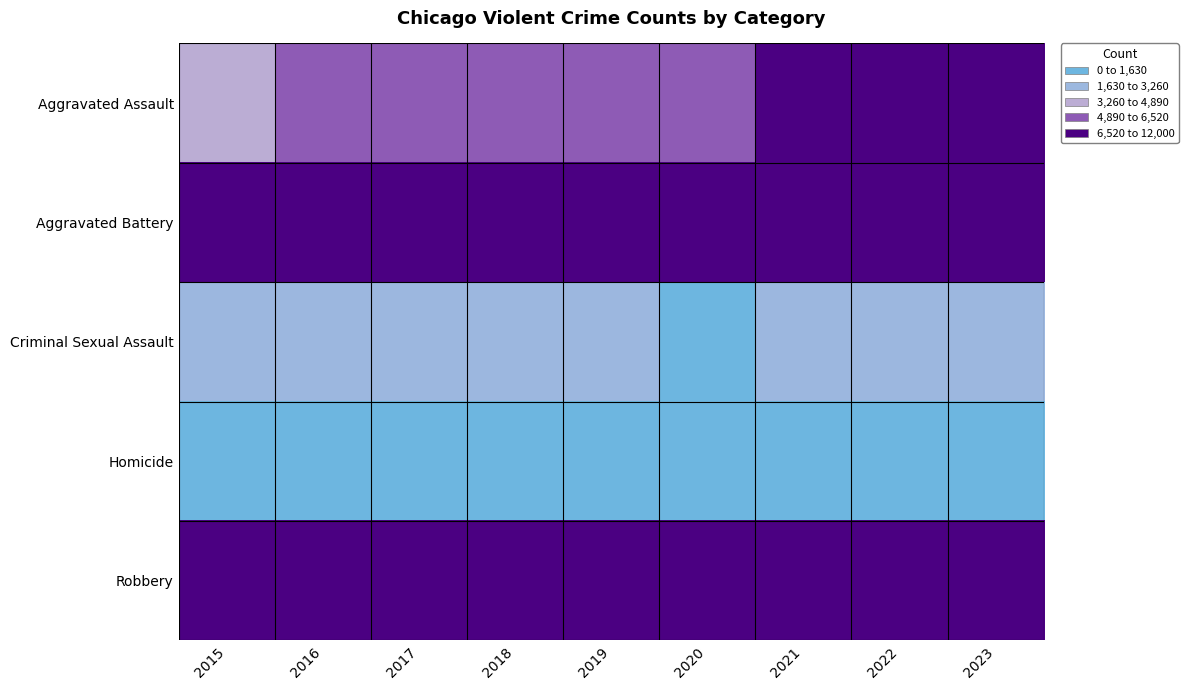

Reading left to right, what are all the values shown in this chart?

Aggravated Assault: 2015=4420	2016=5623	2017=5728	2018=5913	2019=5753	2020=6188	2021=7127	2022=7172	2023=7532
Aggravated Battery: 2015=6923	2016=7959	2017=7753	2018=7626	2019=7741	2020=8236	2021=8236	2022=7384	2023=7936
Criminal Sexual Assault: 2015=1665	2016=1826	2017=1936	2018=1991	2019=1883	2020=1459	2021=1694	2022=1752	2023=1727
Homicide: 2015=489	2016=777	2017=669	2018=584	2019=492	2020=775	2021=801	2022=712	2023=619
Robbery: 2015=9437	2016=11716	2017=11697	2018=9479	2019=7840	2020=7752	2021=7763	2022=8799	2023=10834